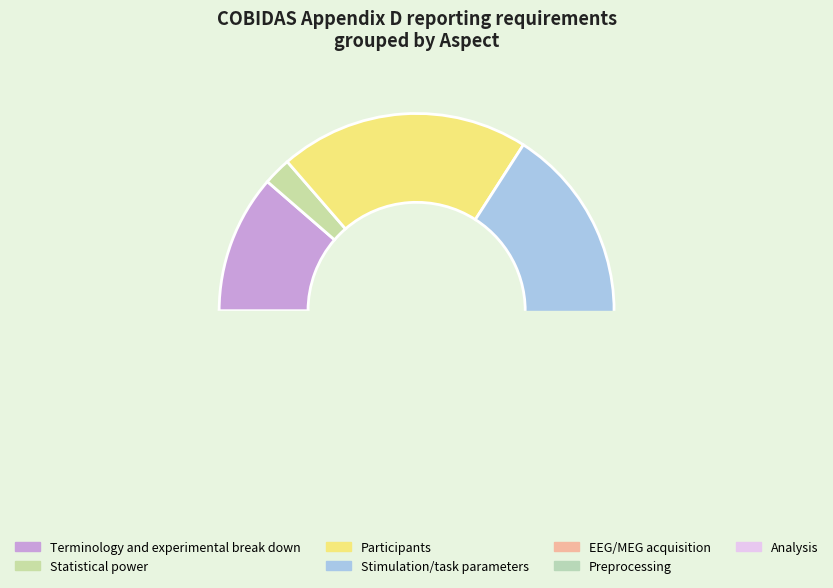

Is there any slice that represents more than half of the pie?

No